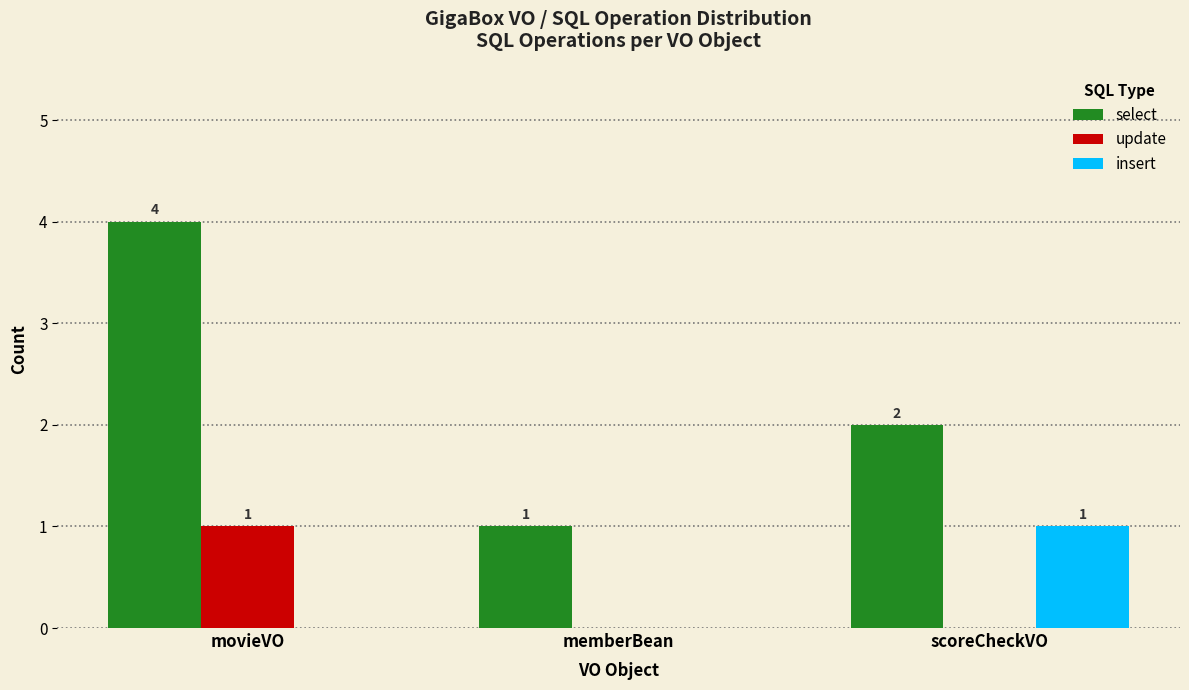

What is the total value across all series at memberBean?

1